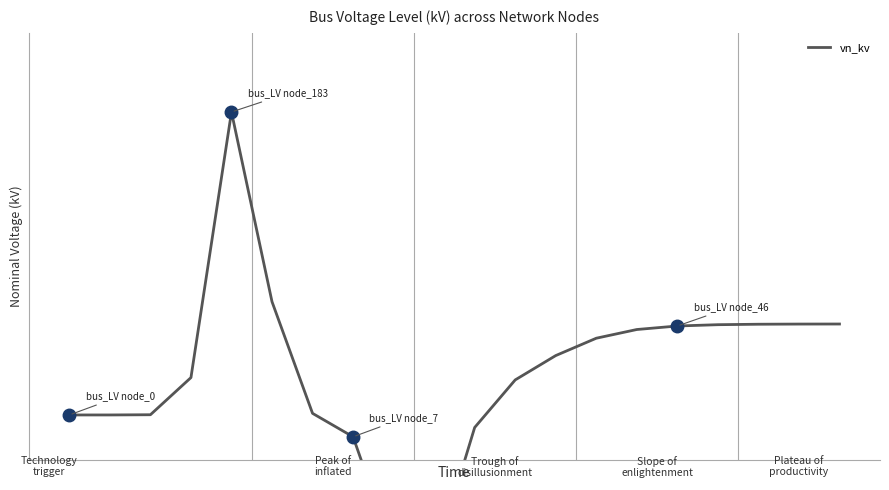

How many points are higher than both their immediate neighbors (excluding endpoints)?

1